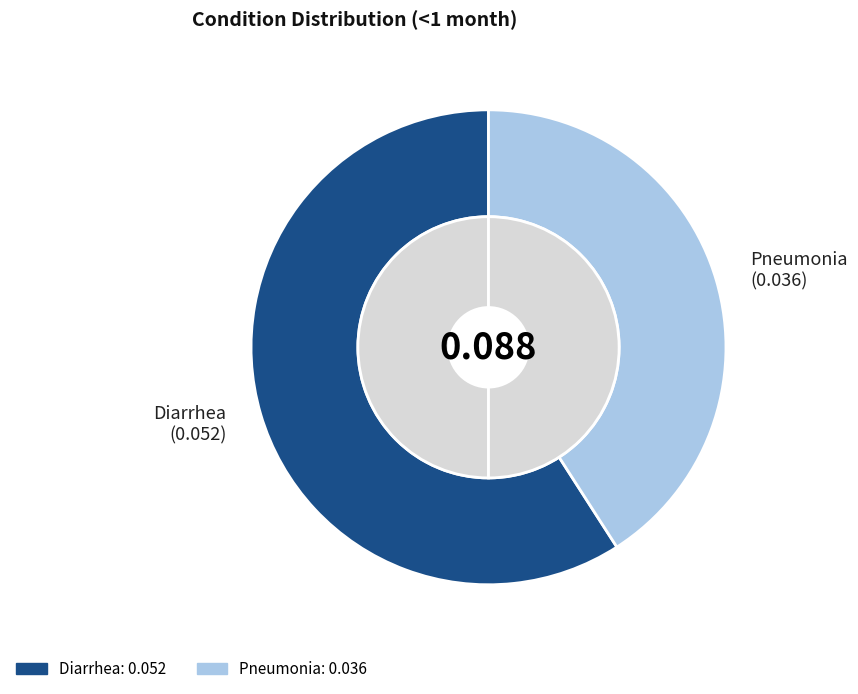

Is there any slice that represents more than half of the pie?

Yes